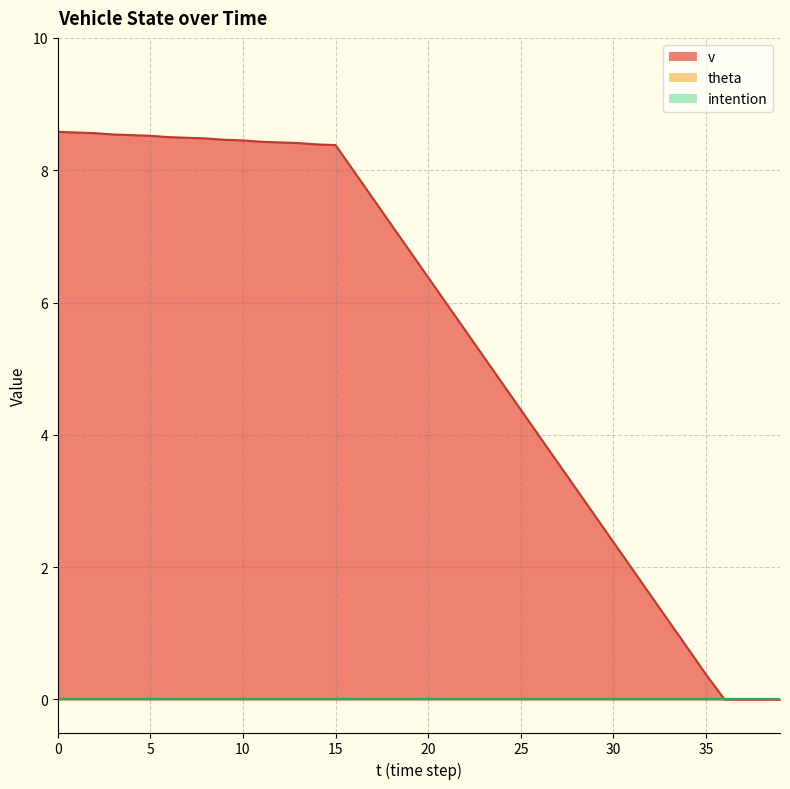

Which category has the lowest value in the v series?

36